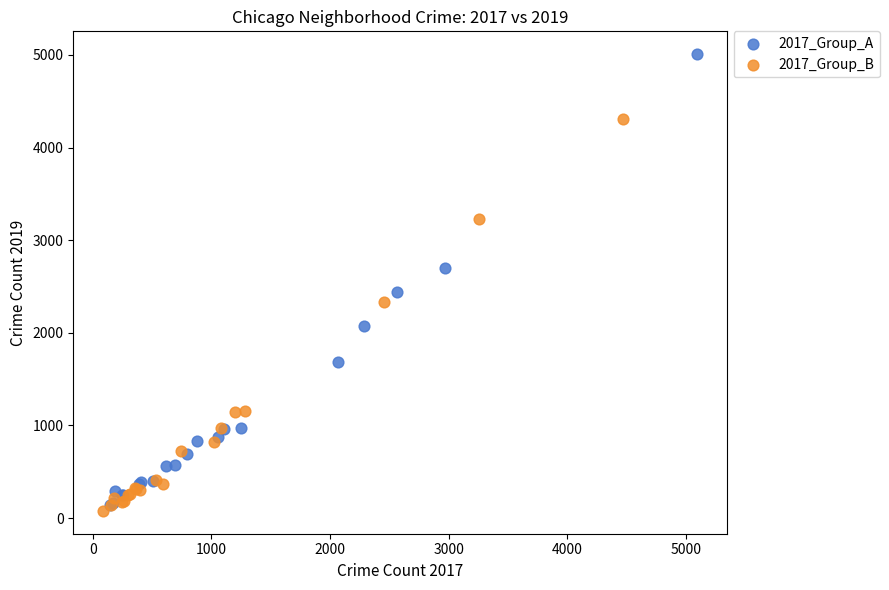

Which series reaches the minimum Y coordinate?

2017_Group_B